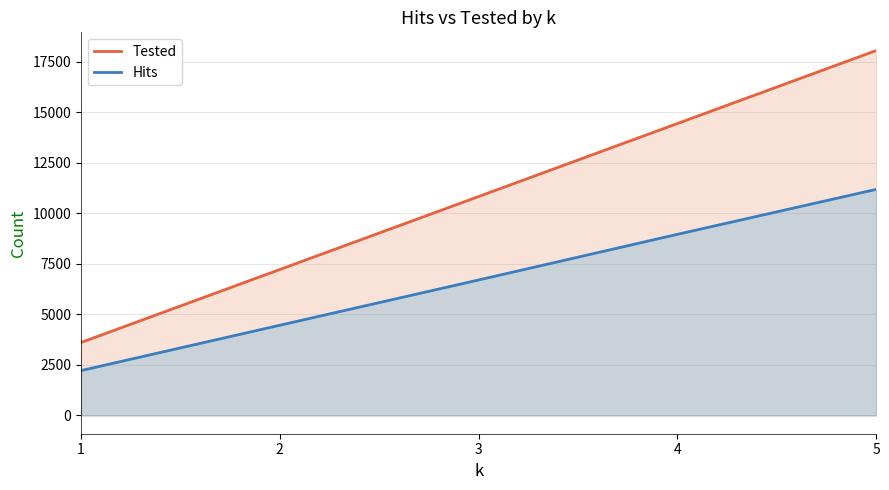

How many distinct data groups are displayed?

2